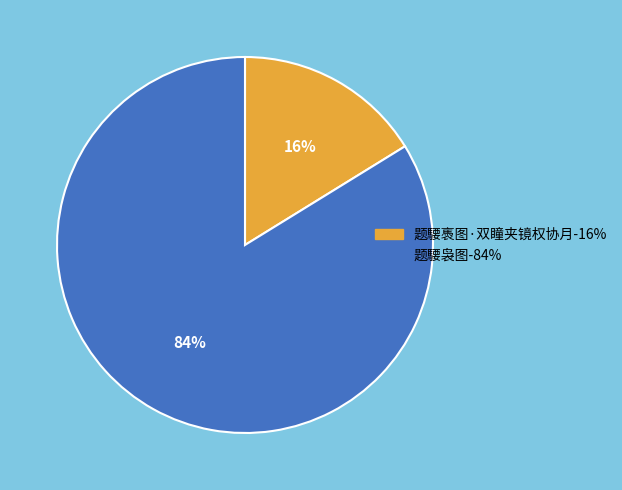

Is the sum of 题騕褭图·双瞳夹镜权协月 and 题騕袅图 greater than half?

Yes